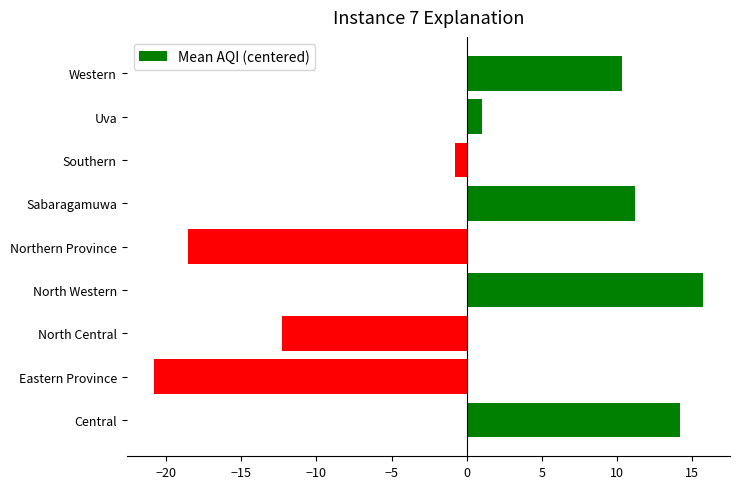

Approximately how many times larger is the value at North Western compared to Sabaragamuwa?

1.4